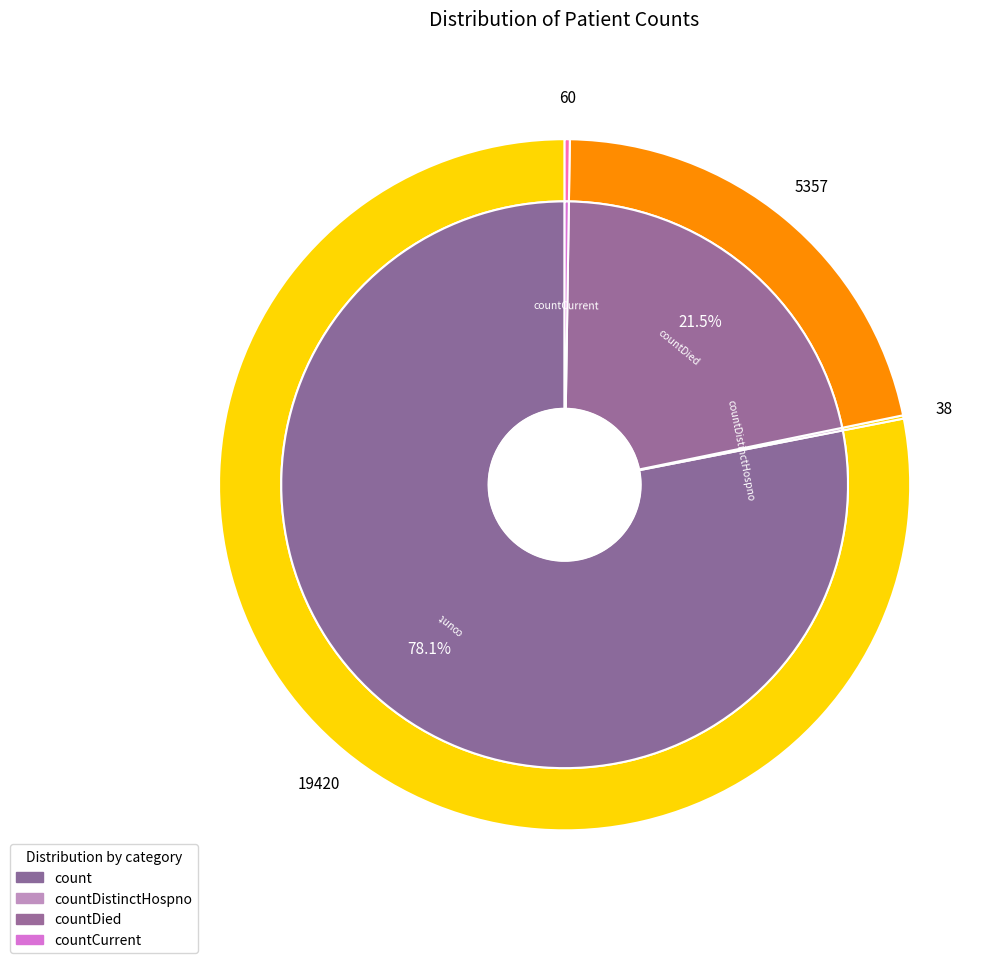

Which category has the biggest portion of the pie?

count